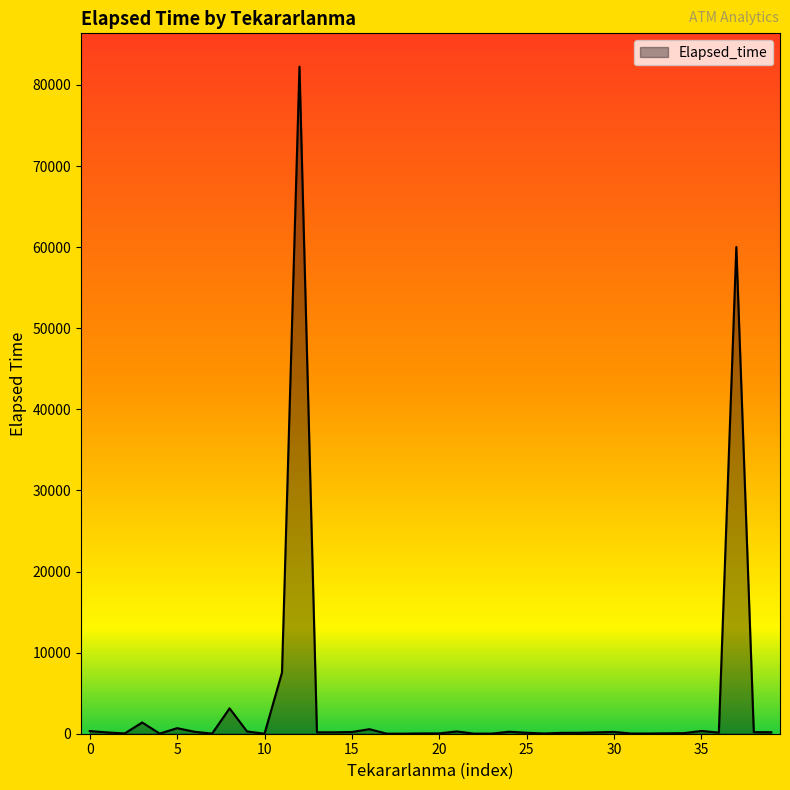

What is the maximum value shown in the chart?

82250